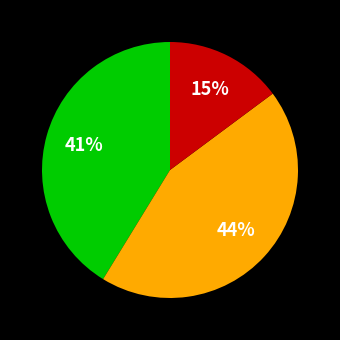

Does any single category account for the majority?

No